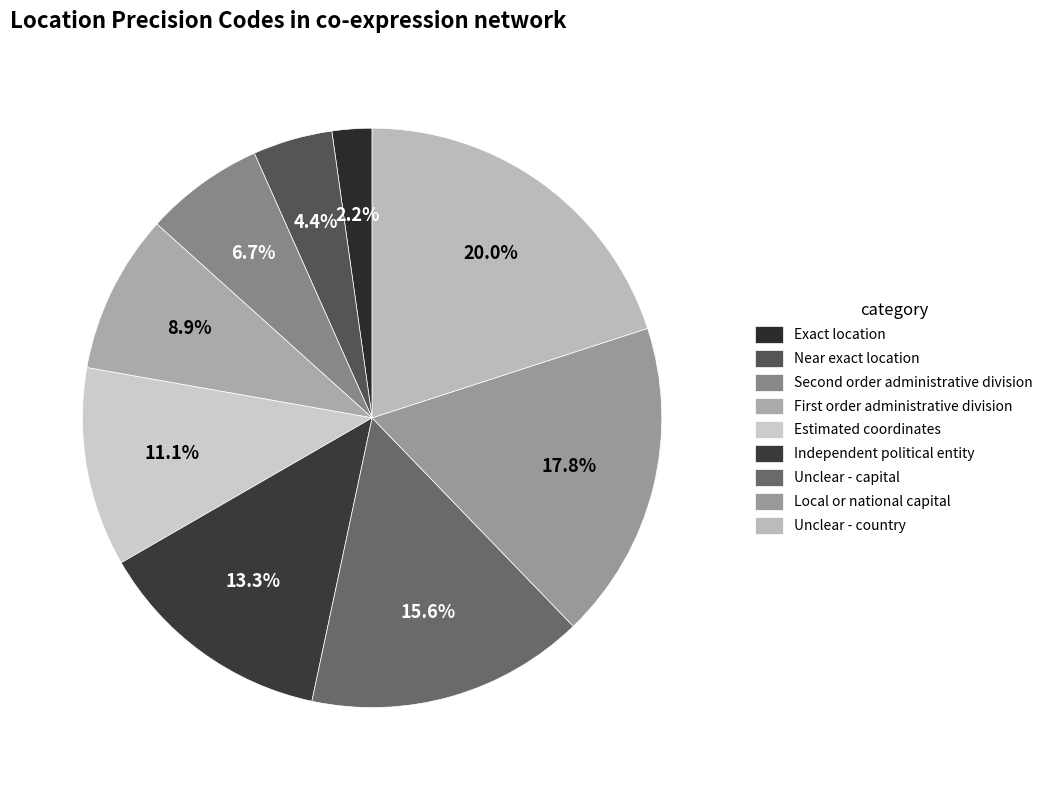

Is there a majority slice in this chart?

No